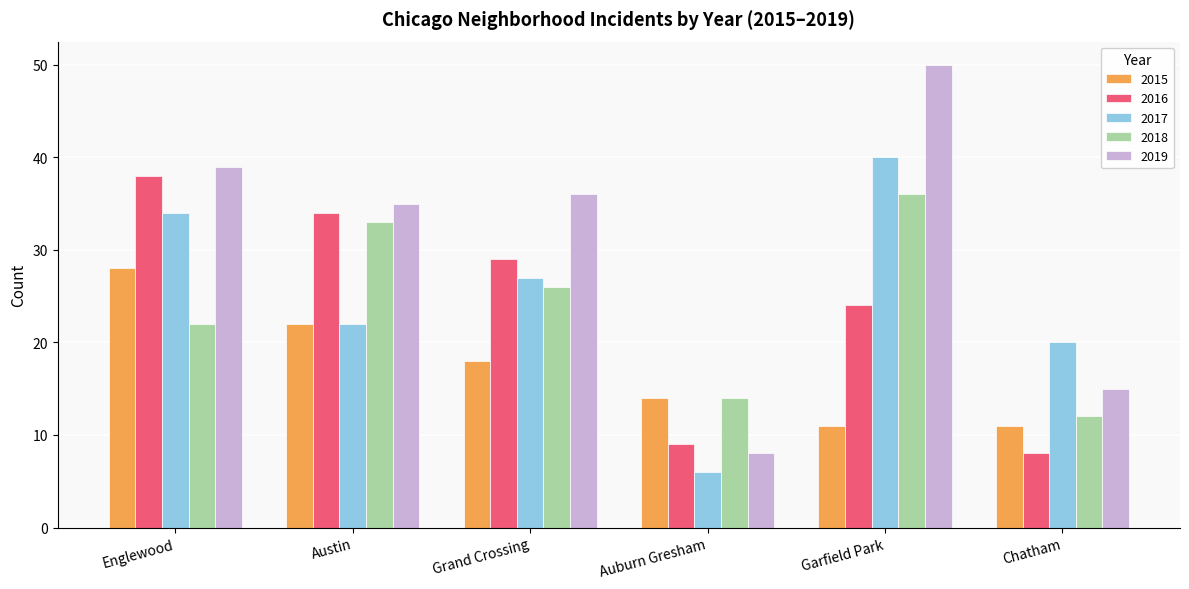

What is the label of the 2nd bar from the left?

Austin